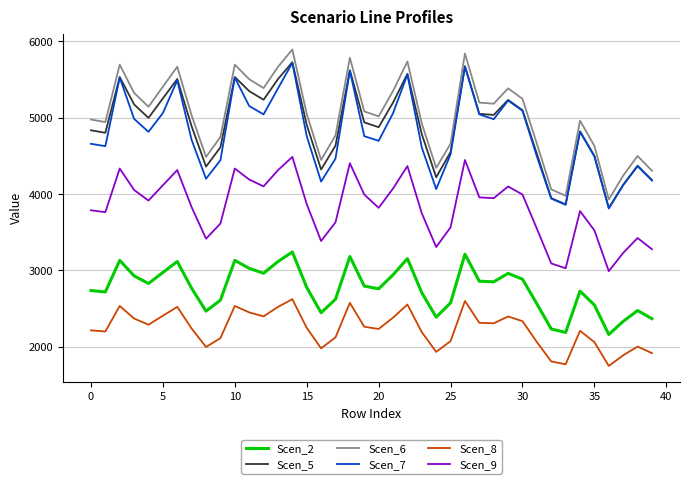

True or false: Scen_7 and Scen_6 cross at least once.

False